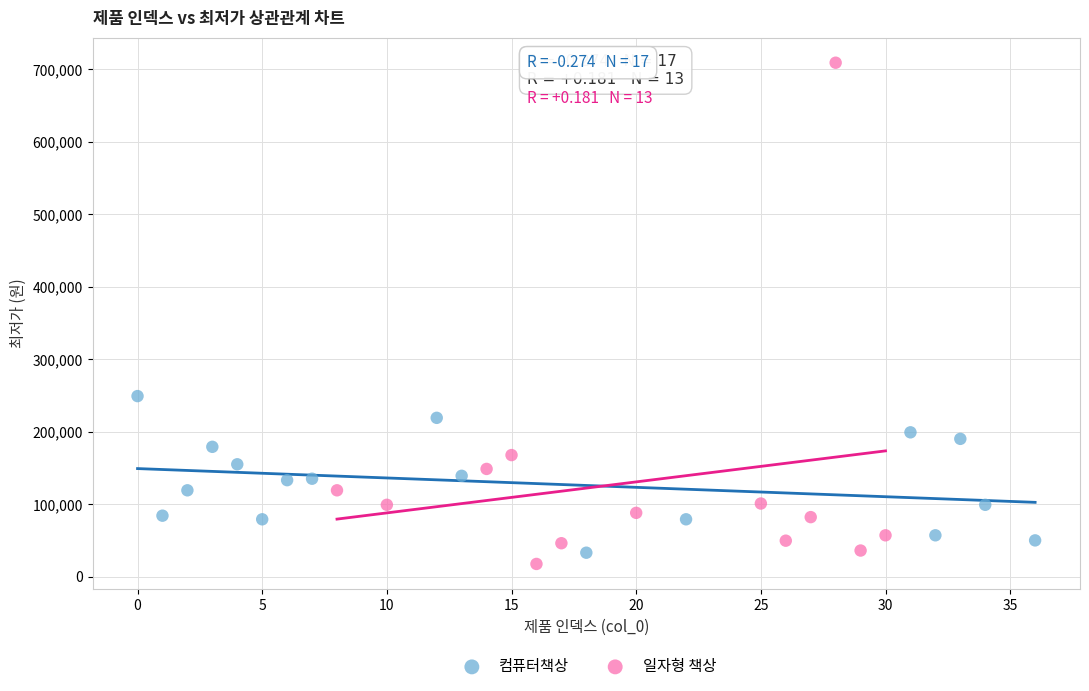

Which series reaches the maximum Y coordinate?

일자형 책상